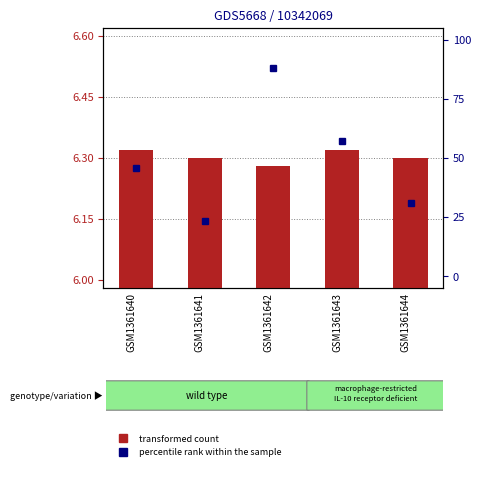

Rank the series by their average value, from highest to lowest.

percentile rank within the sample, transformed count